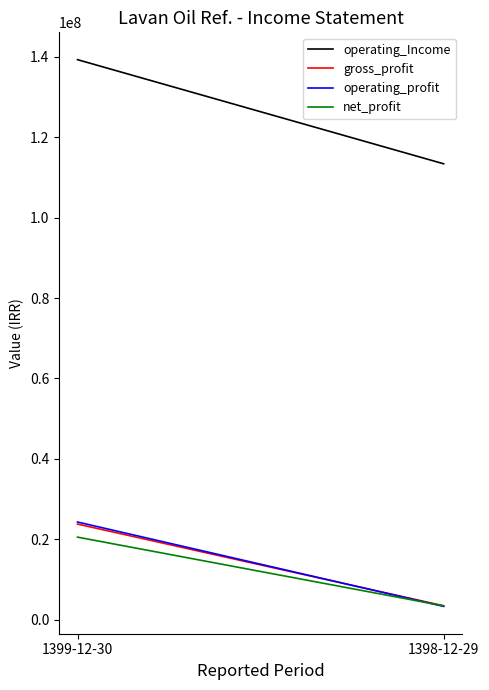

Which series changed the most between 1399-12-30 and 1398-12-29?

operating_Income